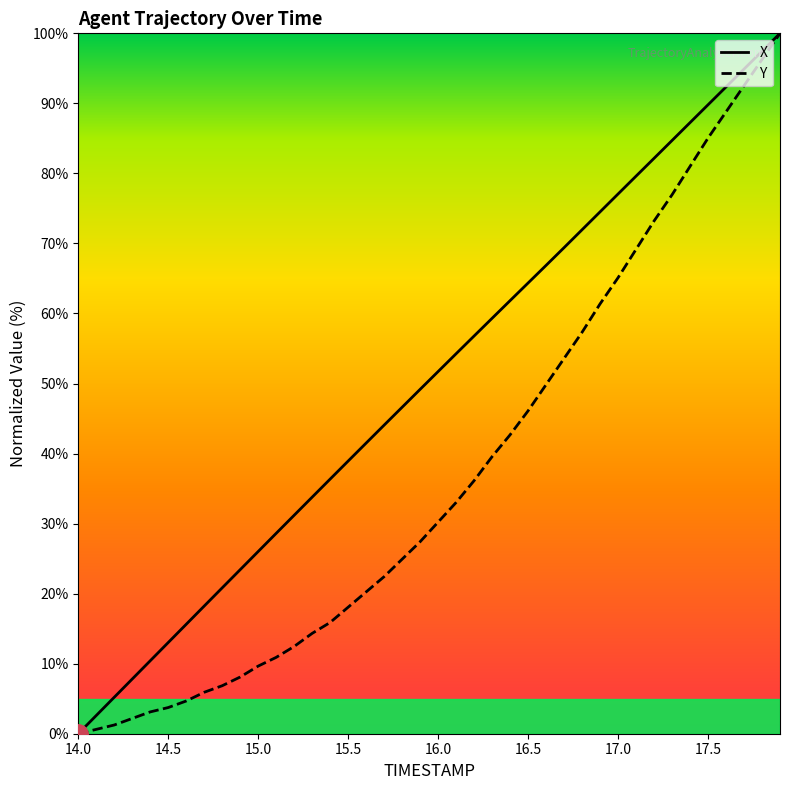

True or false: X and Y intersect in this chart.

False